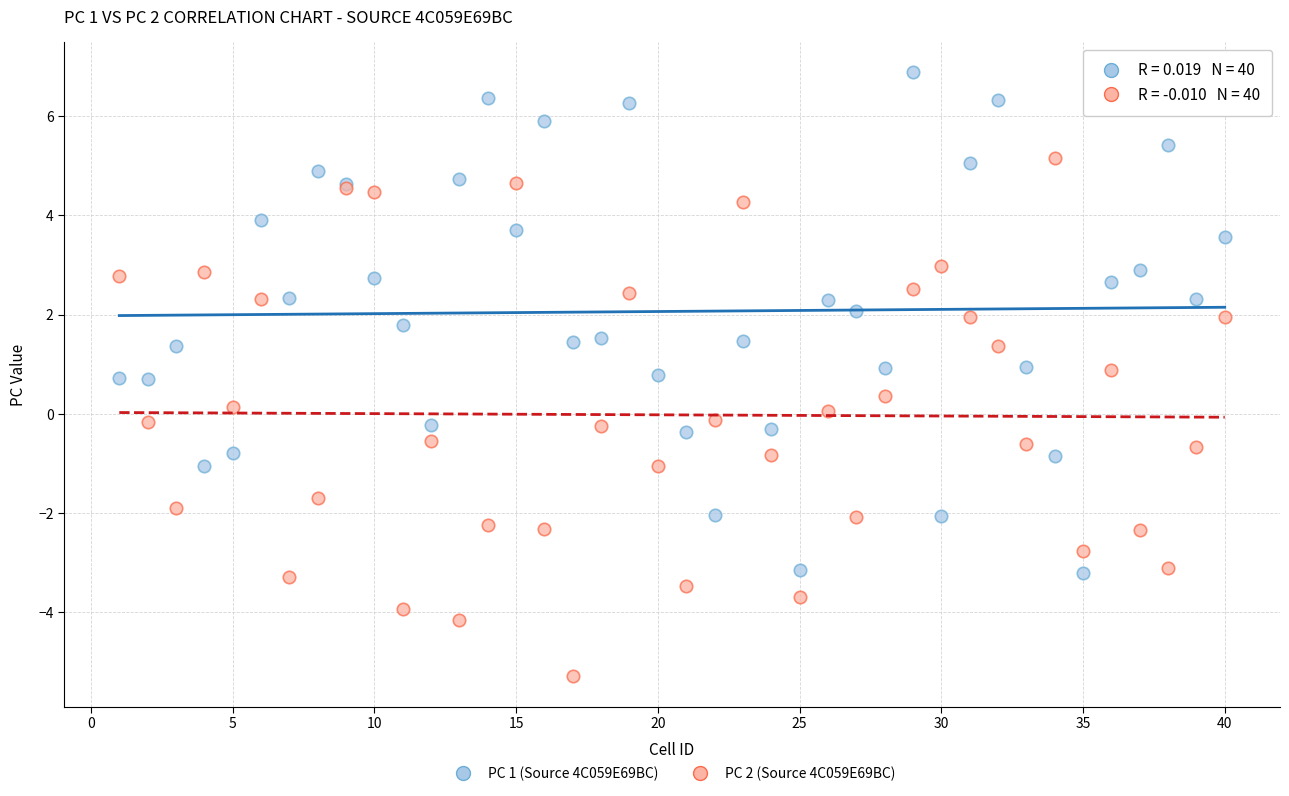

What is the X range (max minus min) for the scatter plot?

39.0